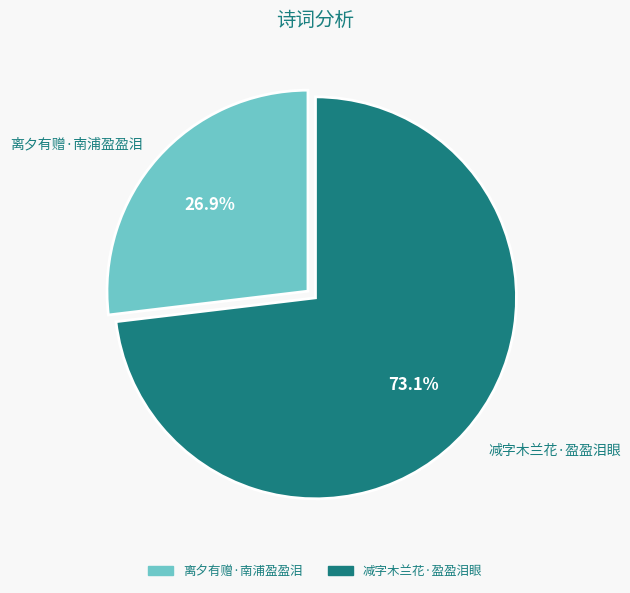

What is the ratio of the value at 离夕有赠·南浦盈盈泪 to the value at 减字木兰花·盈盈泪眼?

0.4